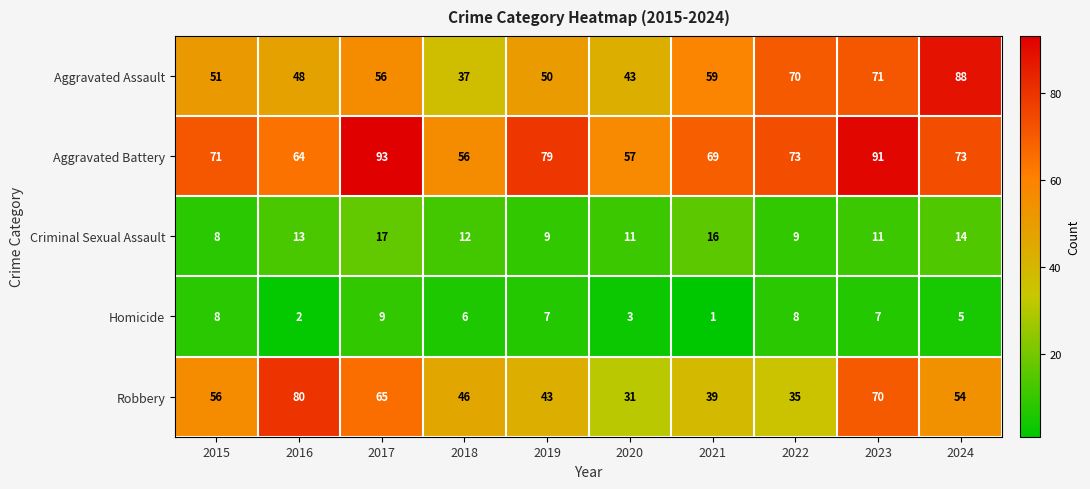

Count the number of categories in the chart.

10